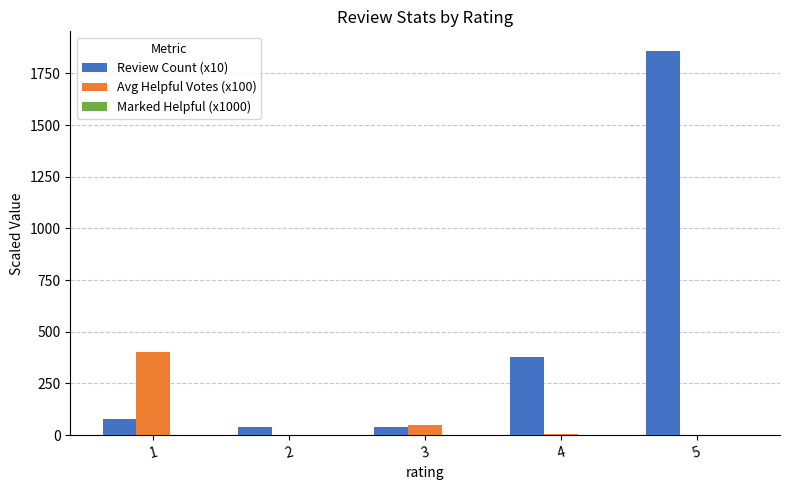

Where is Avg Helpful Votes (x100) nearest to the value 200?

3